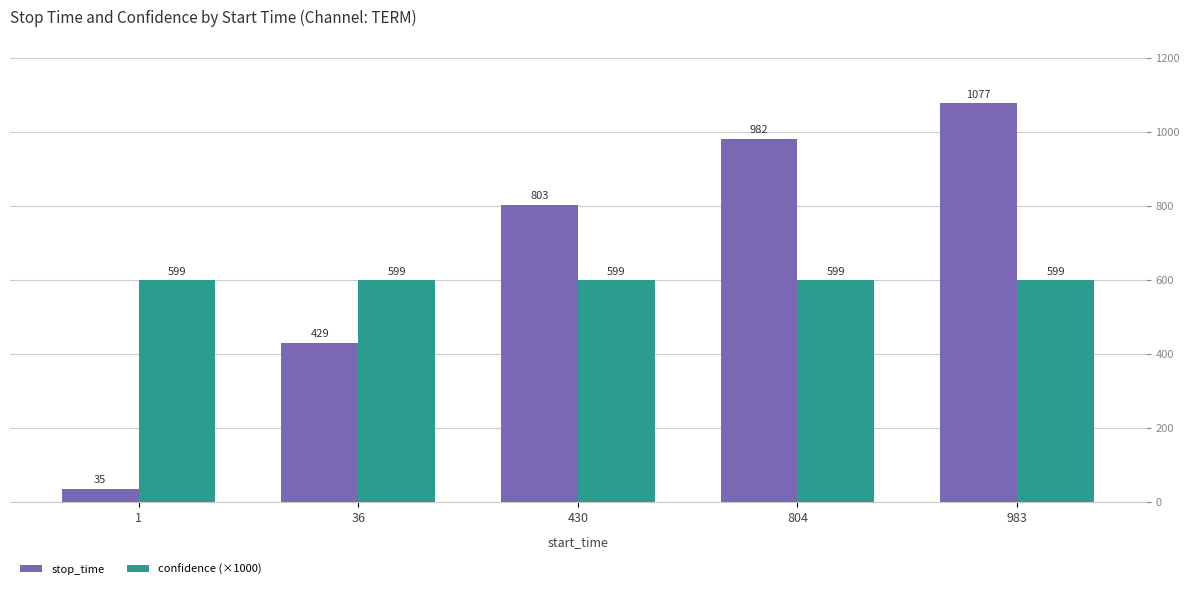

What is the smallest value displayed?

35